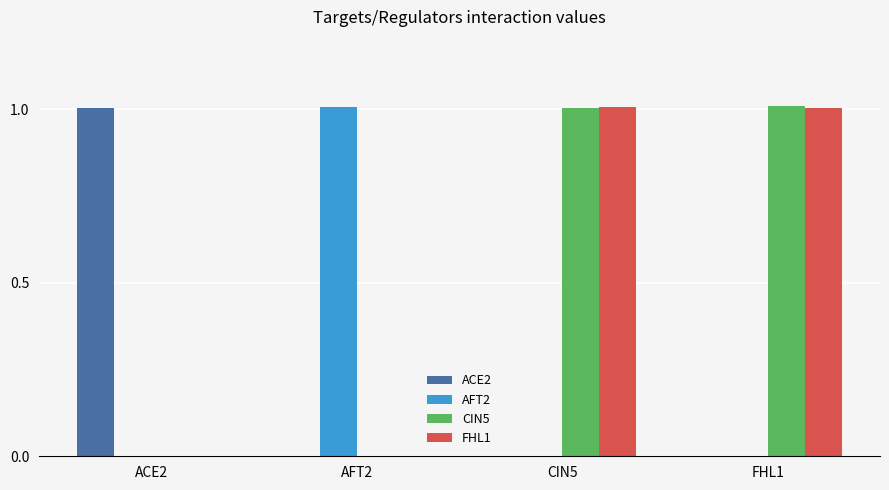

What is the greatest value displayed?

1.0